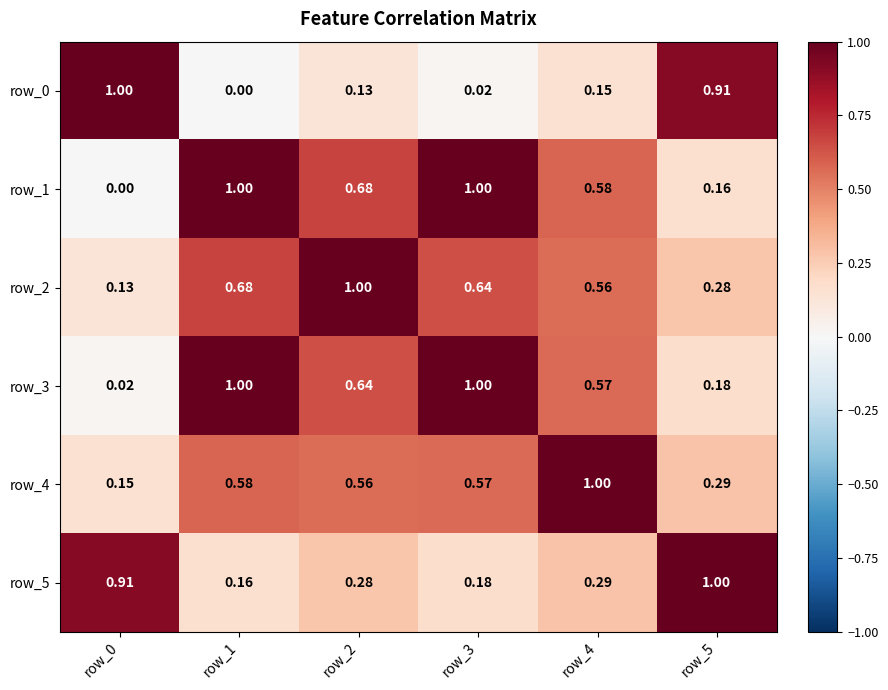

At how many categories does at least one series exceed 0?

6